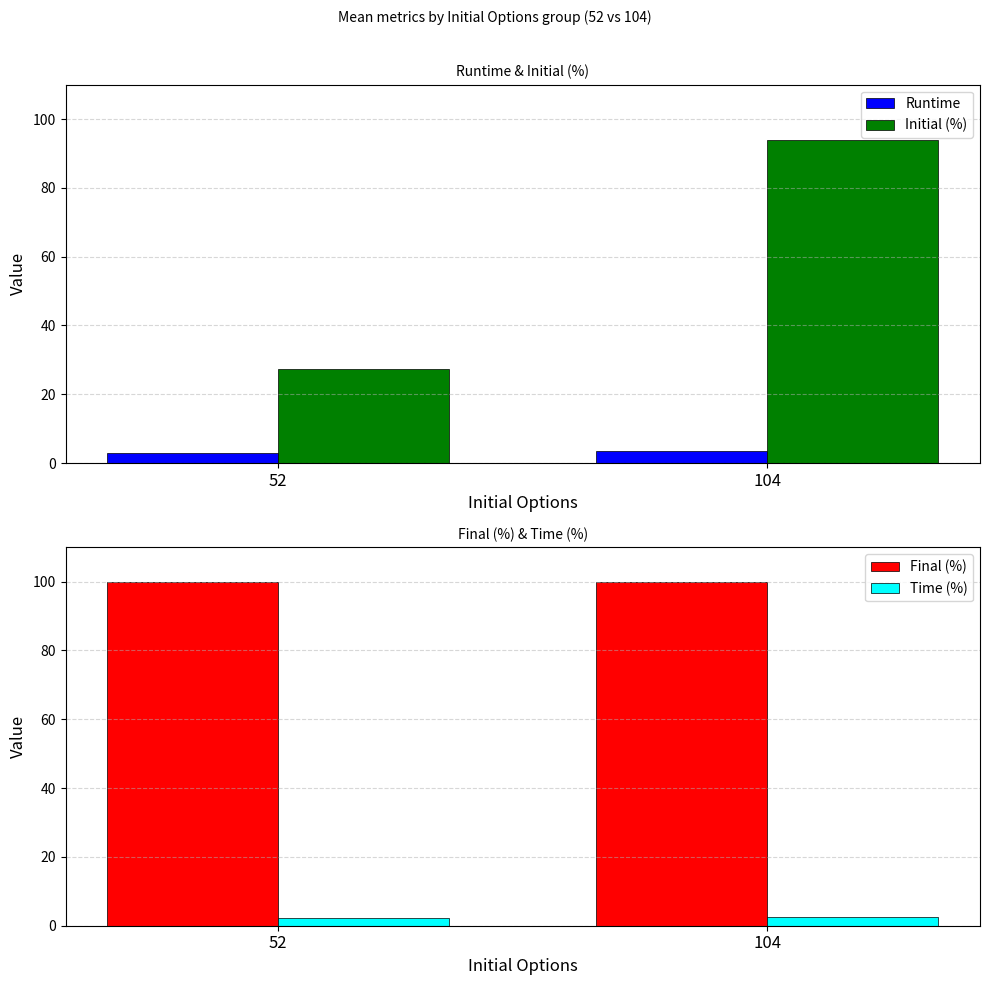

How many Final (%) values are between 99 and 100?

2